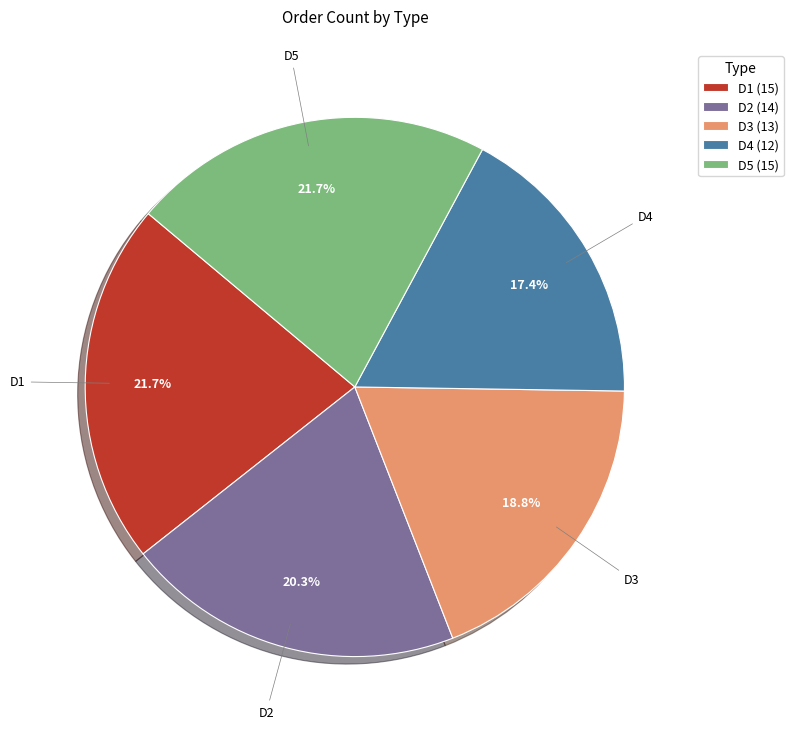

Does D3 account for over 50% of the chart?

No